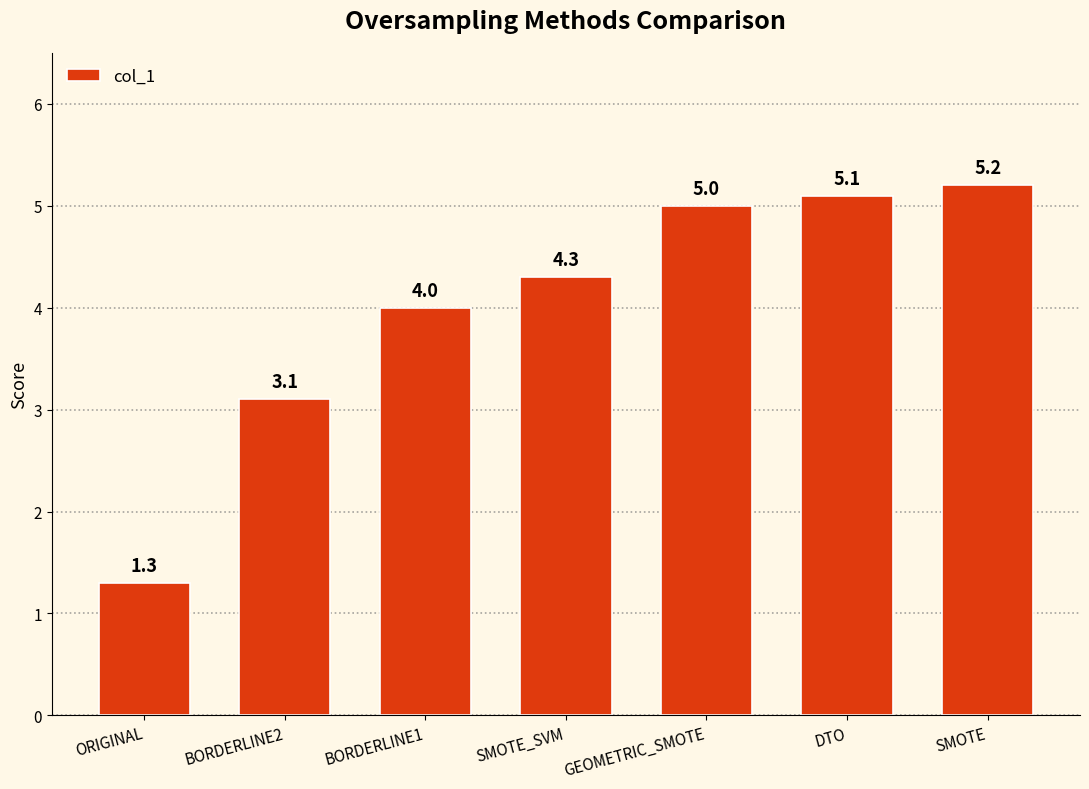

How many values are below 4?

2